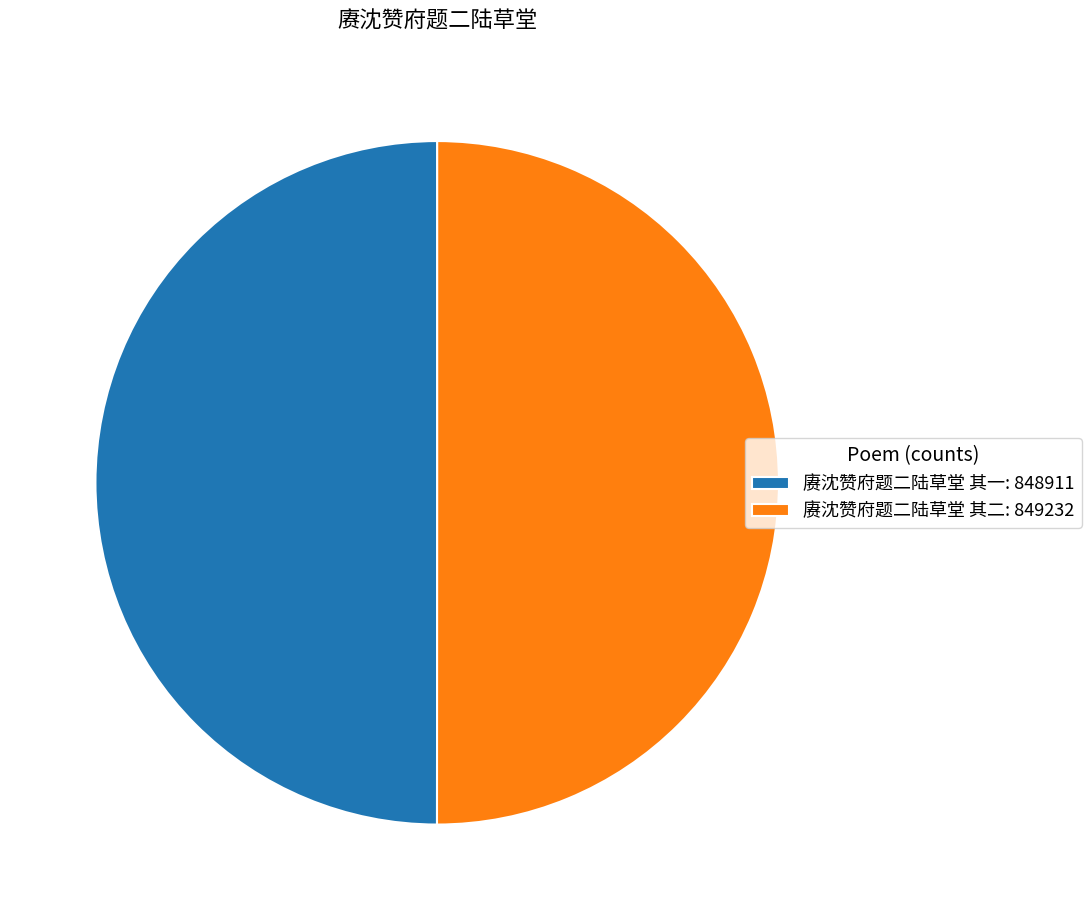

Approximately how many times larger is the value at 赓沈赞府题二陆草堂 其一: 848911 compared to 赓沈赞府题二陆草堂 其二: 849232?

1.0